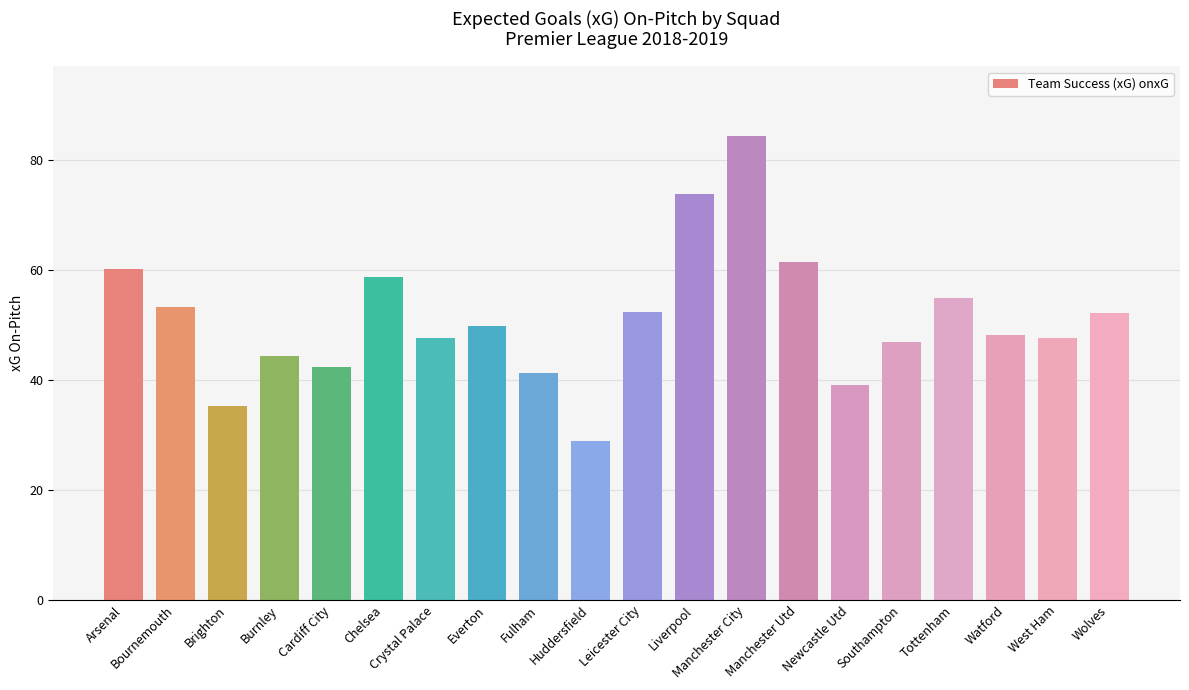

What is the average value?

51.1